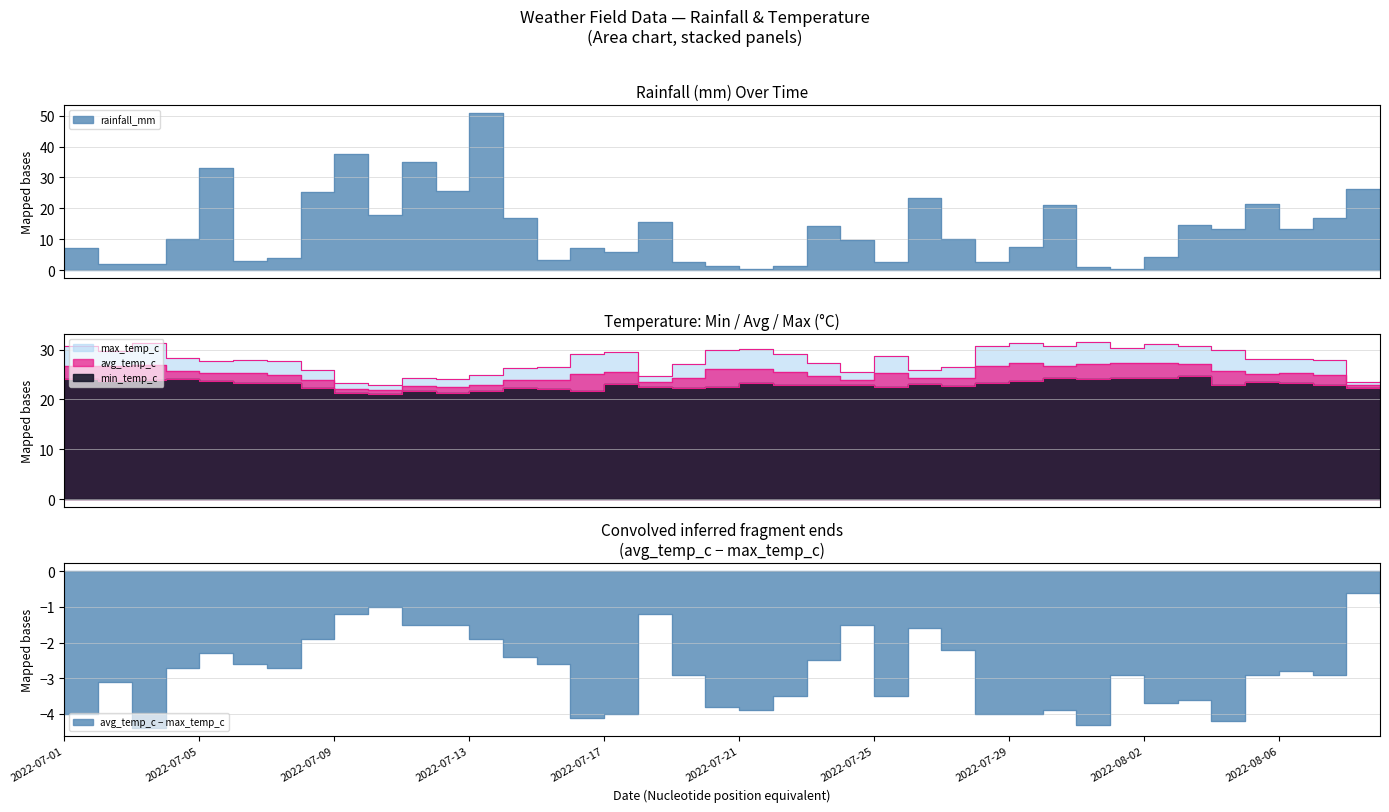

What is the value of the min_temp_c point at the 34th from the left?

24.7